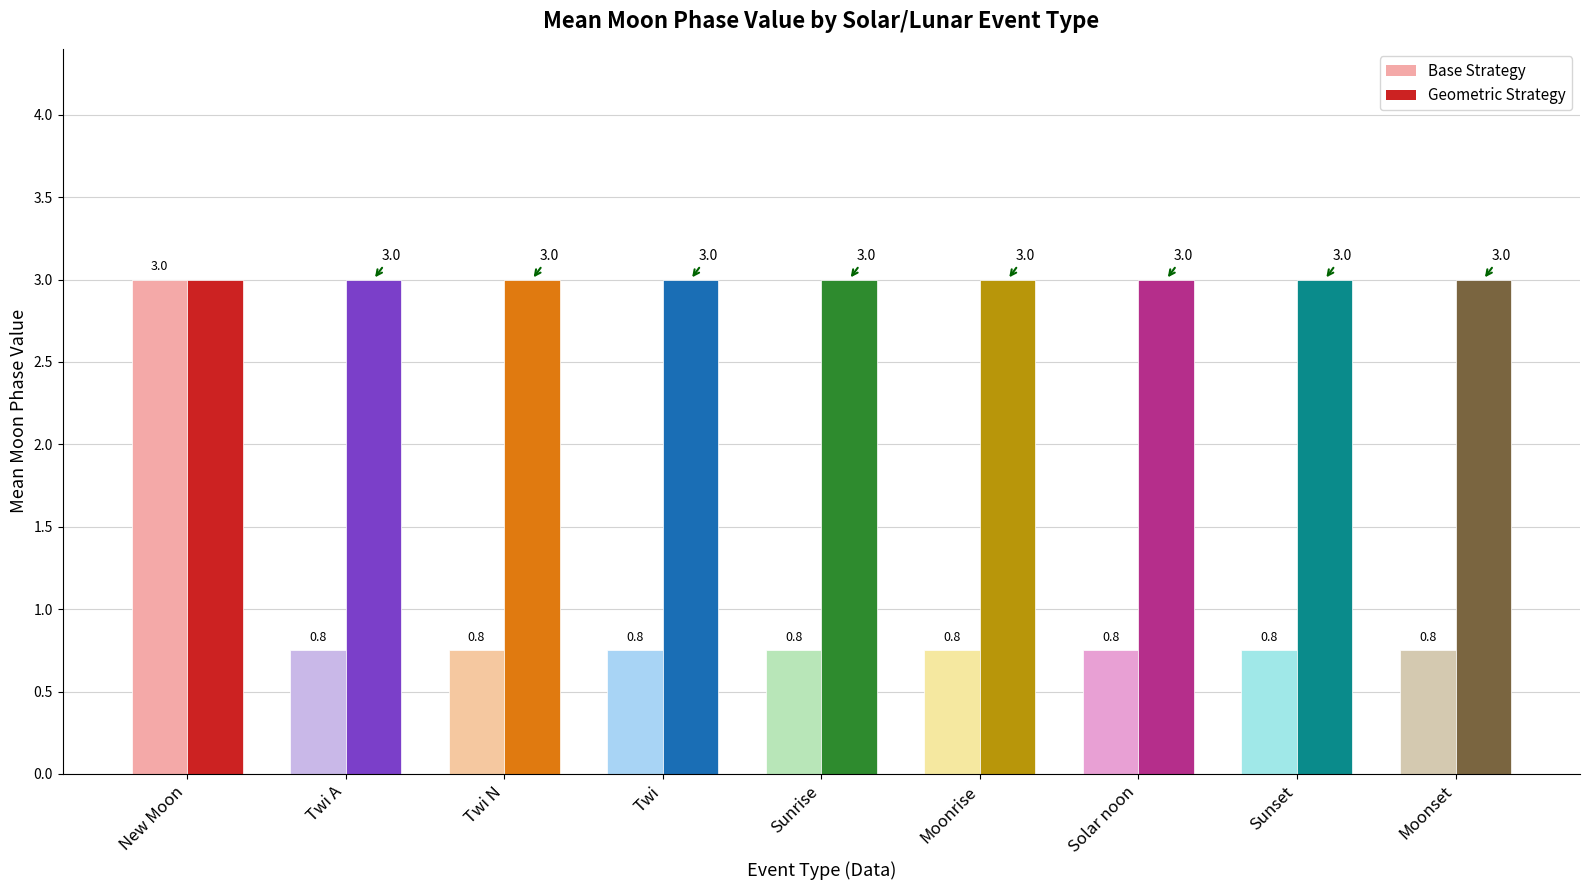

List the series in order of their peak value, lowest first.

Base Strategy, Geometric Strategy